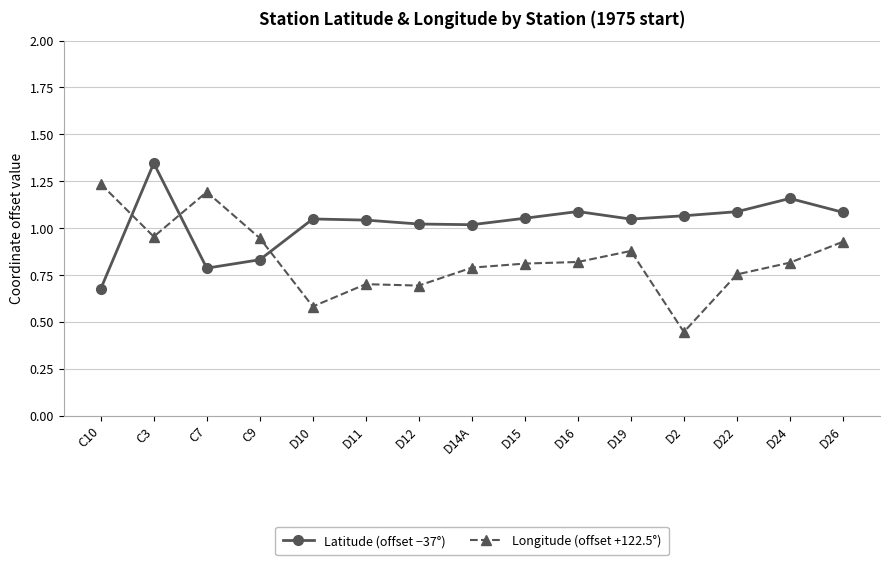

At which category does the chart reach its minimum across all series?

D2